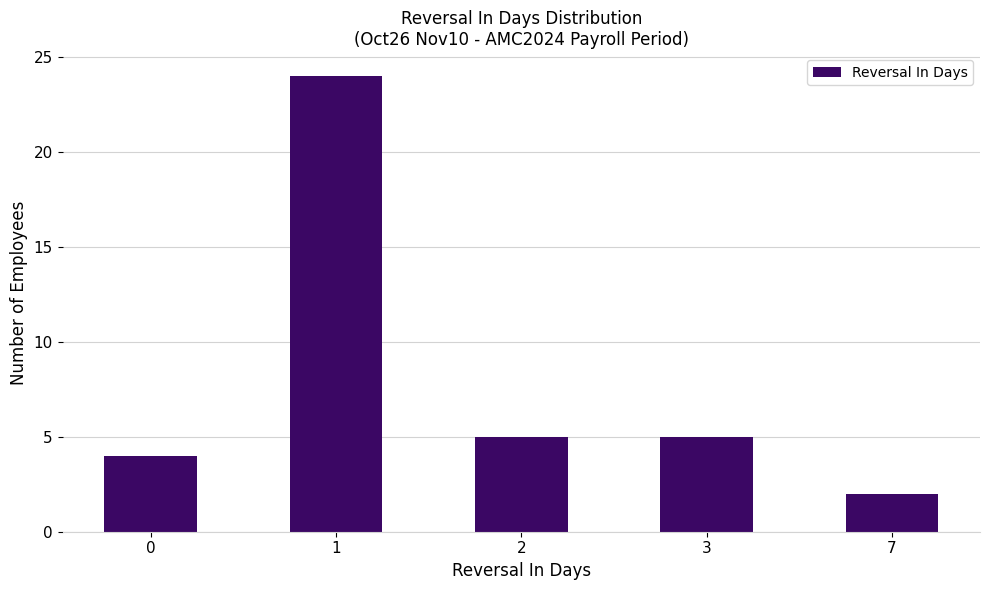

How many bars are there in total?

5